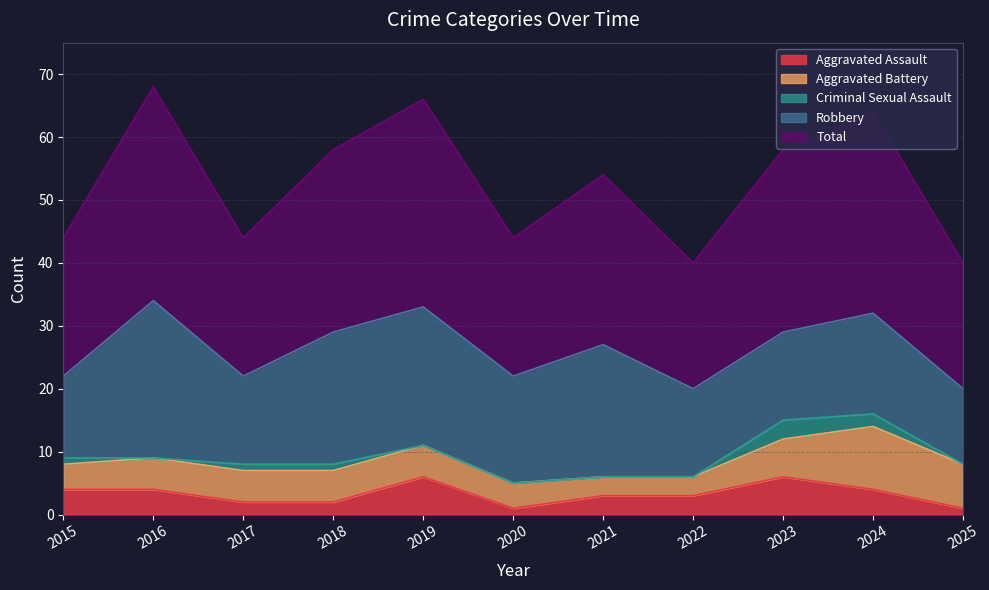

What is the difference between the maximum and minimum values in the Criminal Sexual Assault series?

3